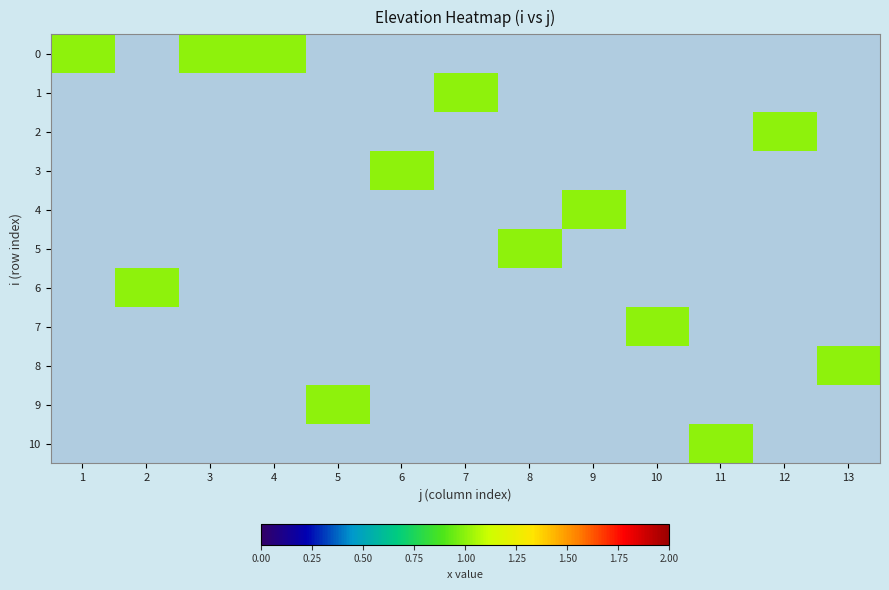

At which category is the sum across all series the highest?

1